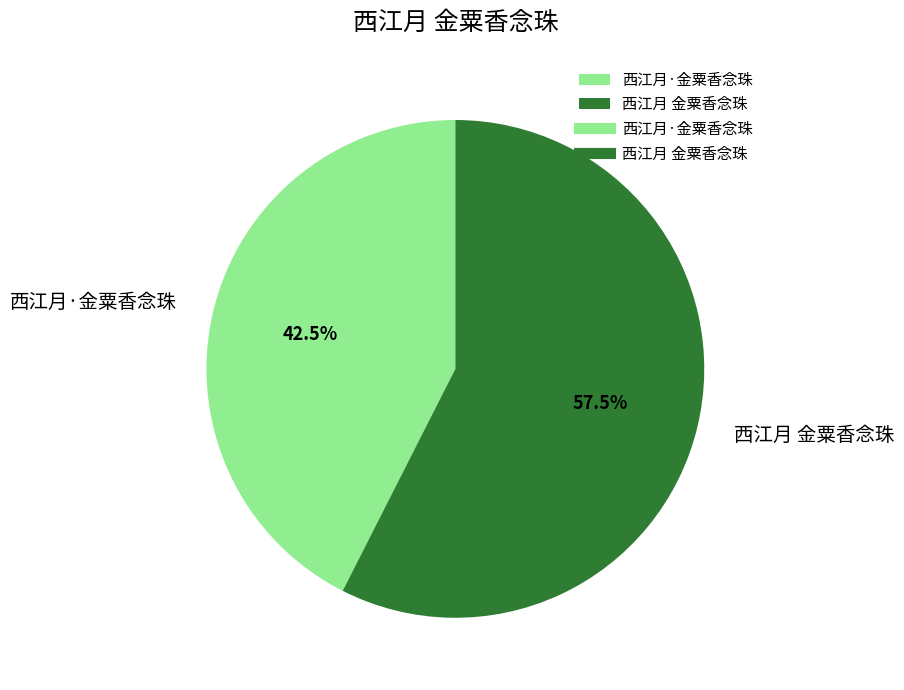

True or false: 西江月 金粟香念珠 accounts for 70% of the total.

False